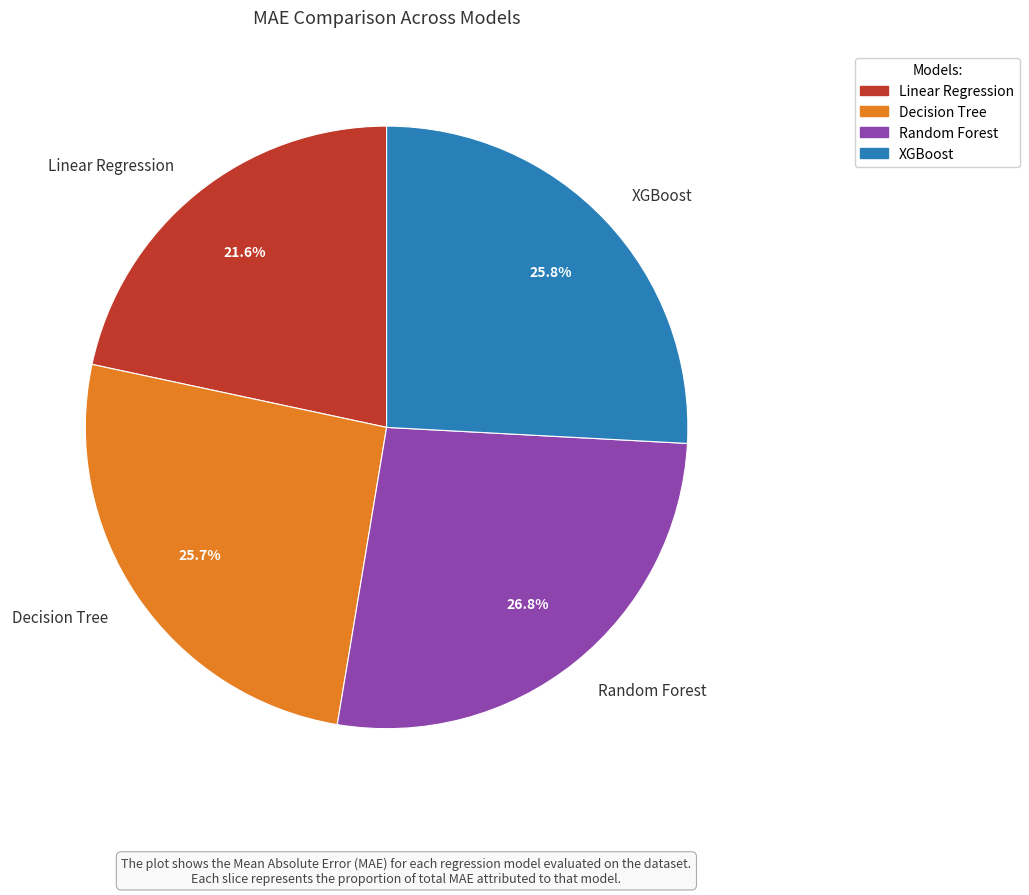

Which slice is the smallest?

Linear Regression